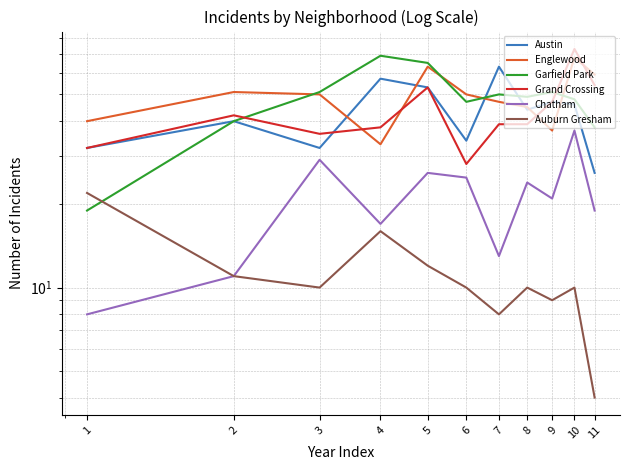

True or false: Grand Crossing and Auburn Gresham intersect in this chart.

False